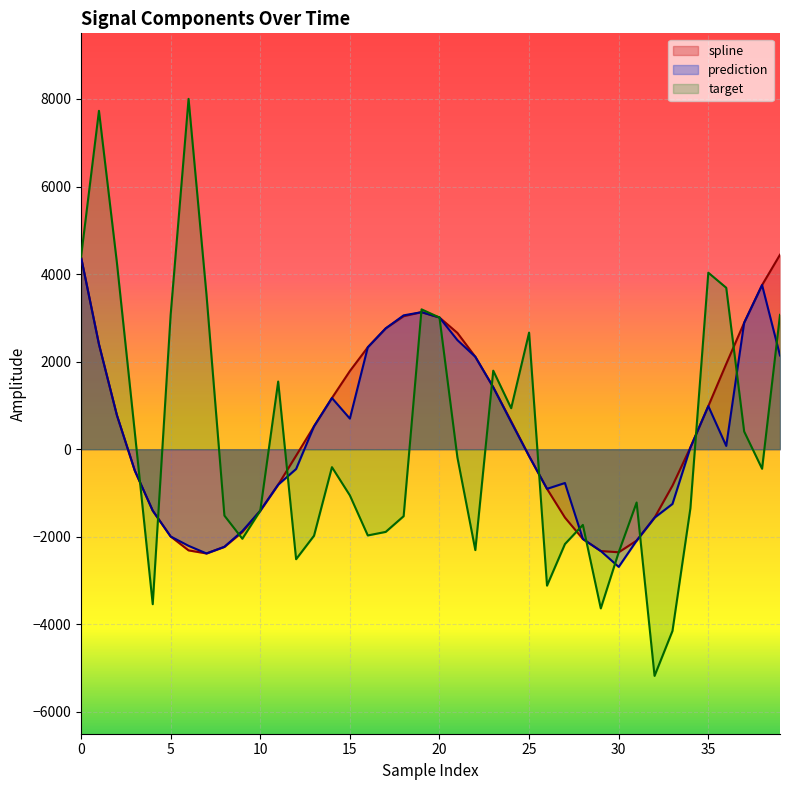

What is the difference between the maximum and minimum values in the spline series?

6824.0